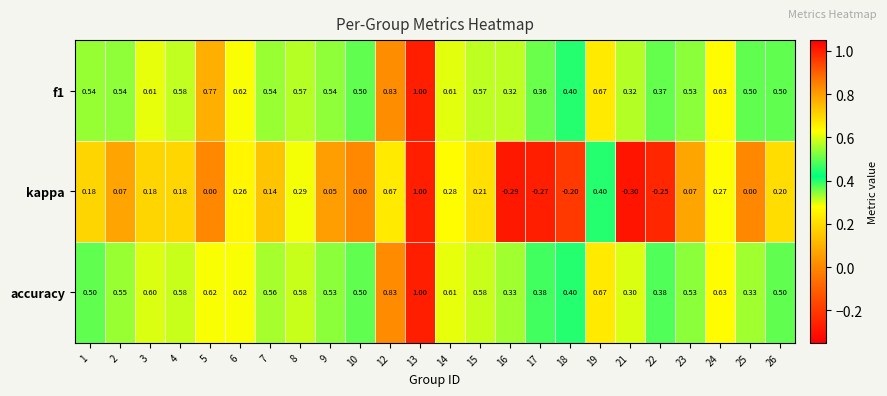

Is the value of f1 at 17 greater than the value of kappa at 6?

Yes